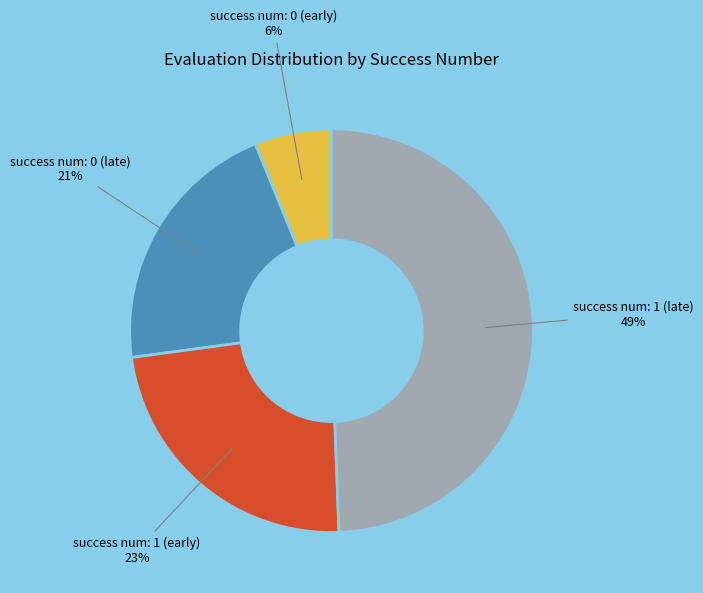

Is there a majority slice in this chart?

No